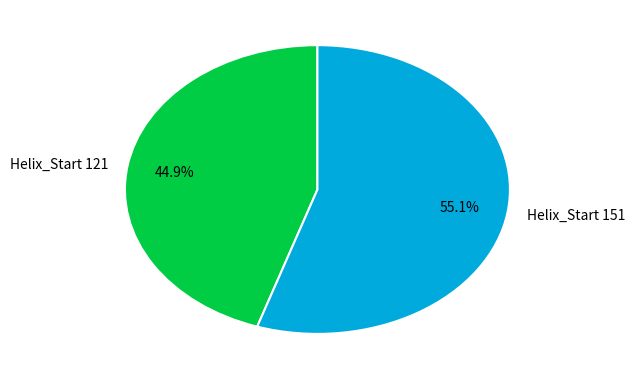

What is the ratio of the value at Helix_Start 121 to the value at Helix_Start 151?

0.8